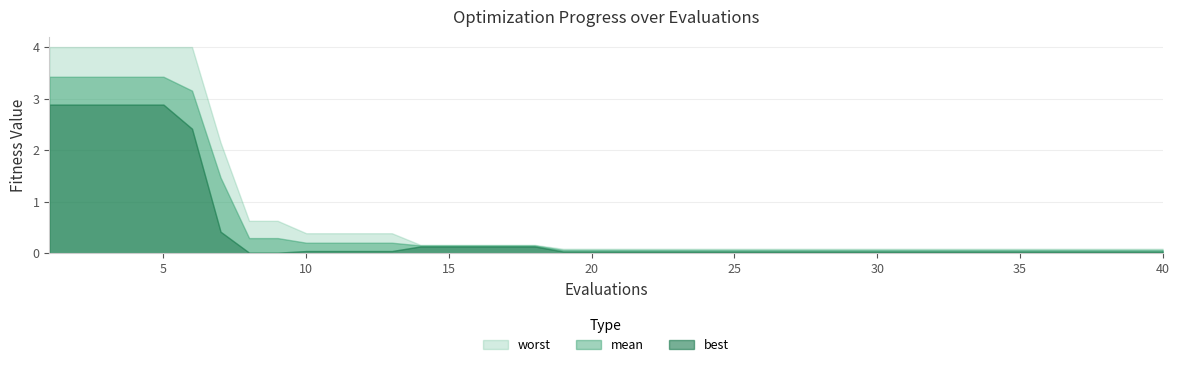

Does the chart have visible grid lines?

Yes